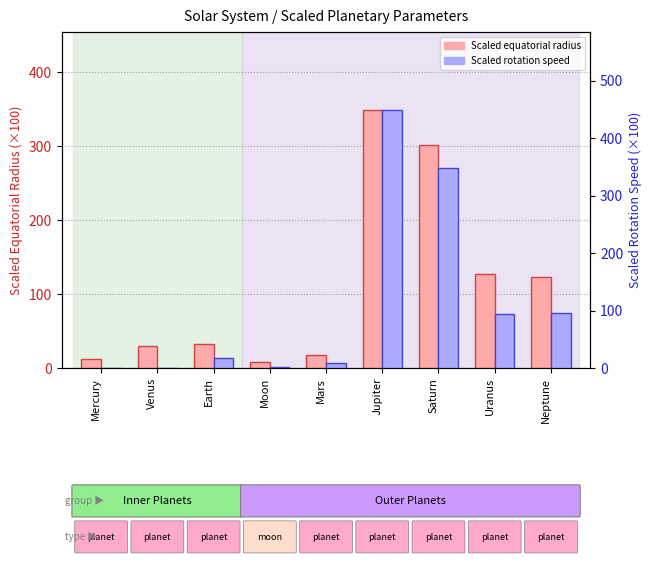

Where does the Scaled equatorial radius series first go above 31?

Earth